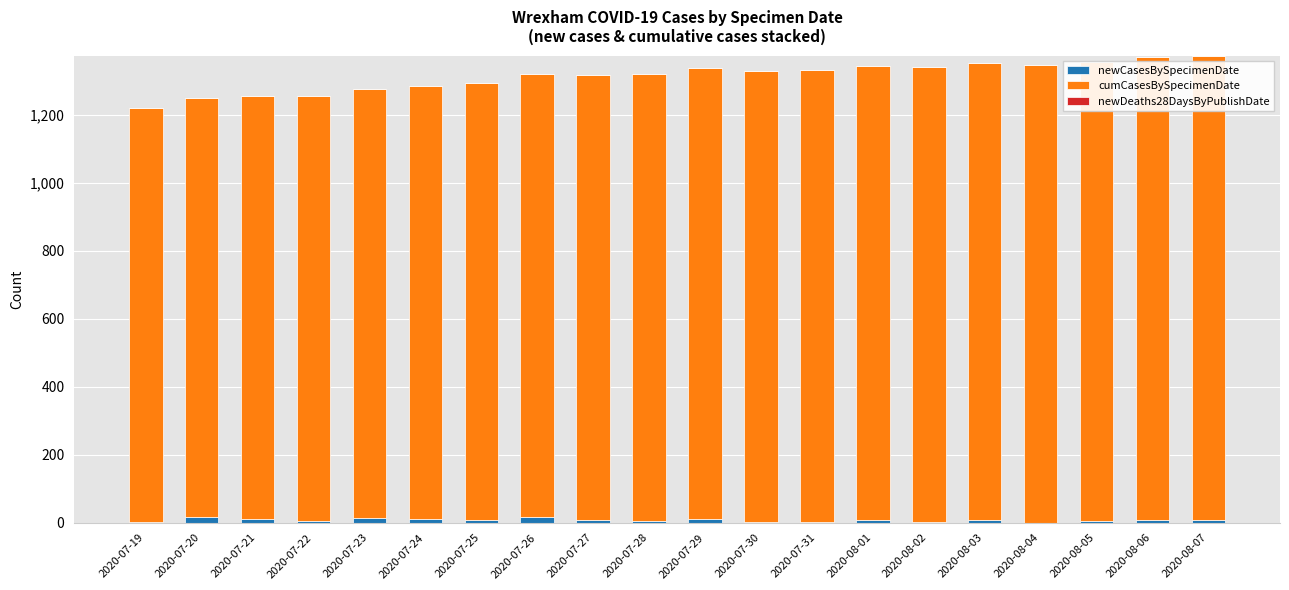

Are the bars horizontal?

No